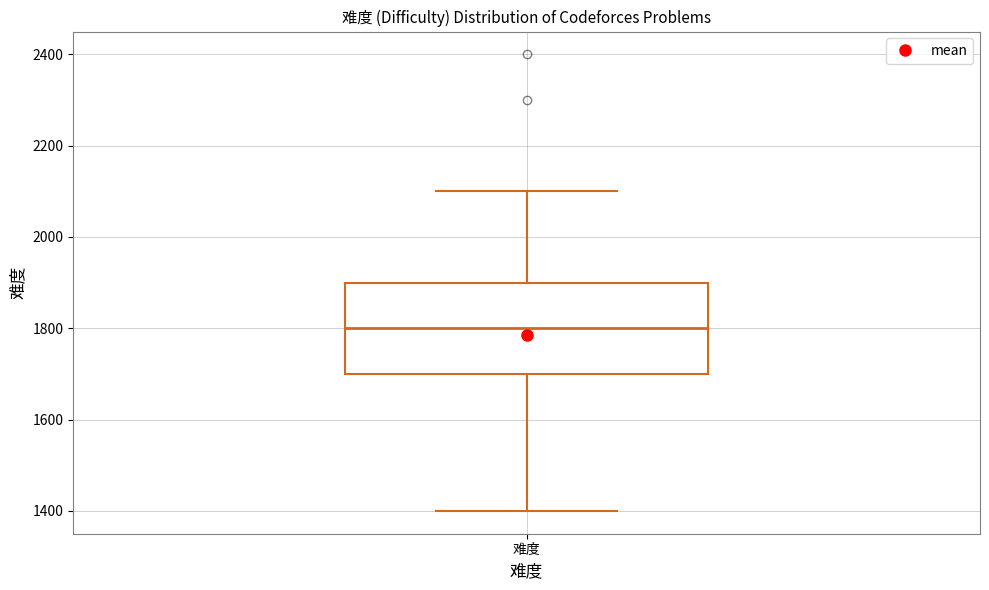

Transcribe this box plot: give where the median line is, the range the box spans, and where the two whiskers end, as read against the y-axis. The values are not printed on the chart, so give them approximately, as read against the axis.

median 1800, box 1700 to 1900, whiskers 1400 to 2100